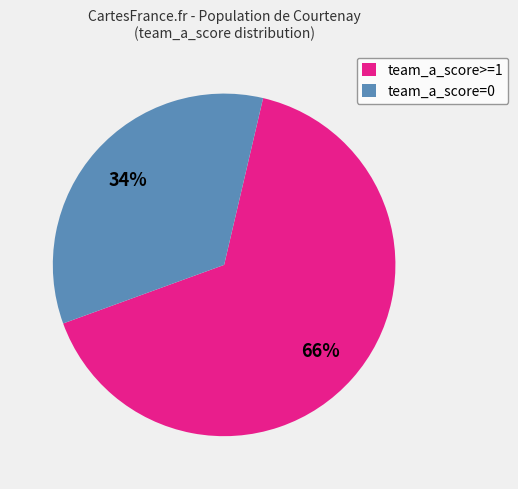

Which category has the biggest portion of the pie?

team_a_score>=1